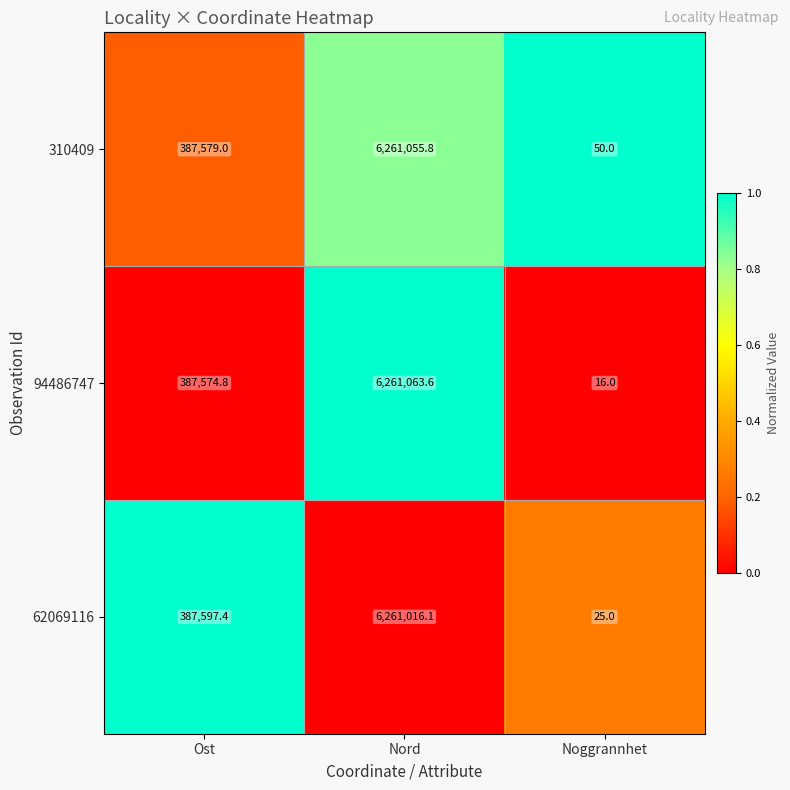

Reading left to right, list all the values displayed in this chart.

310409: Ost=387579.0	Nord=6261055.8	Noggrannhet=50.0
94486747: Ost=387574.8	Nord=6261063.6	Noggrannhet=16.0
62069116: Ost=387597.4	Nord=6261016.1	Noggrannhet=25.0